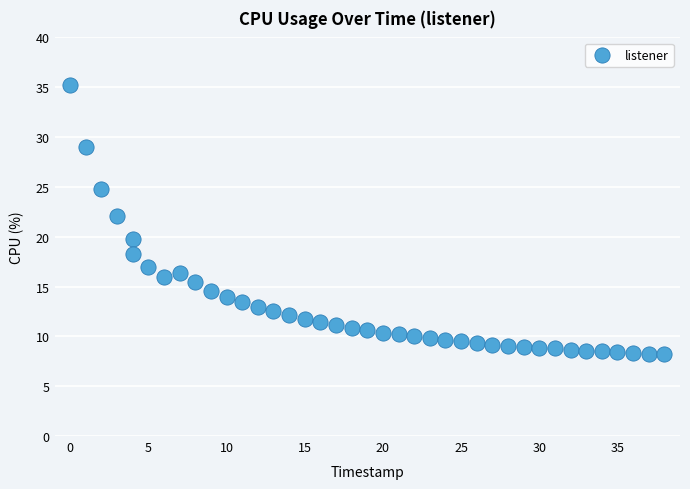

What is the range of Y values (max minus min)?

27.0